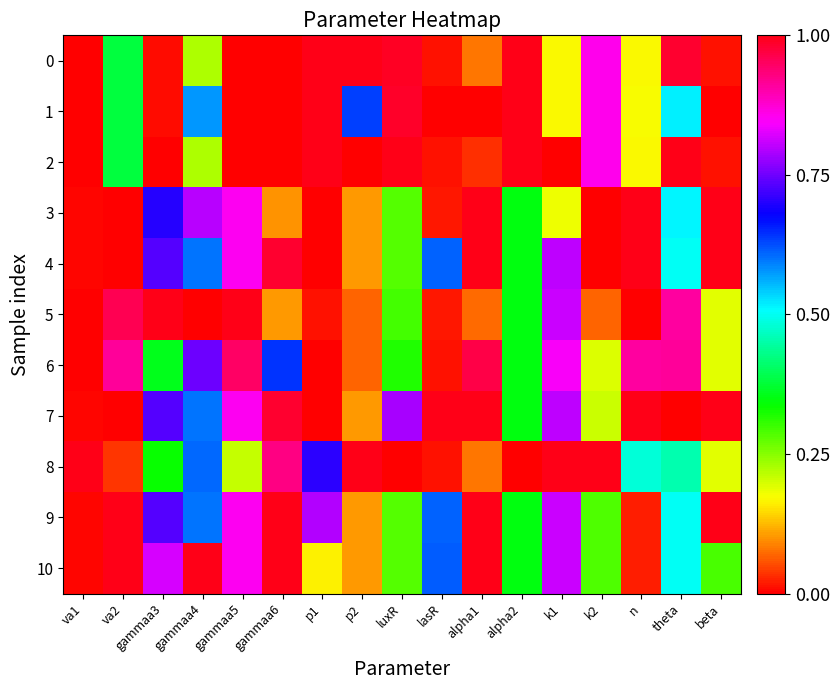

At how many categories does at least one series exceed 0?

17